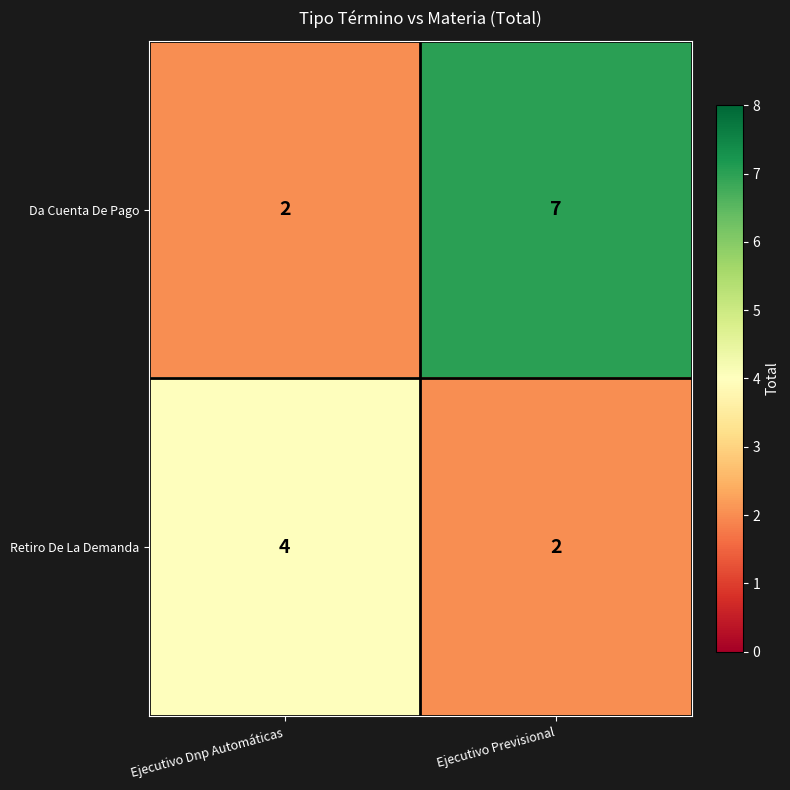

What is the sum of the Da Cuenta De Pago values at Ejecutivo Dnp Automáticas and Ejecutivo Previsional?

9